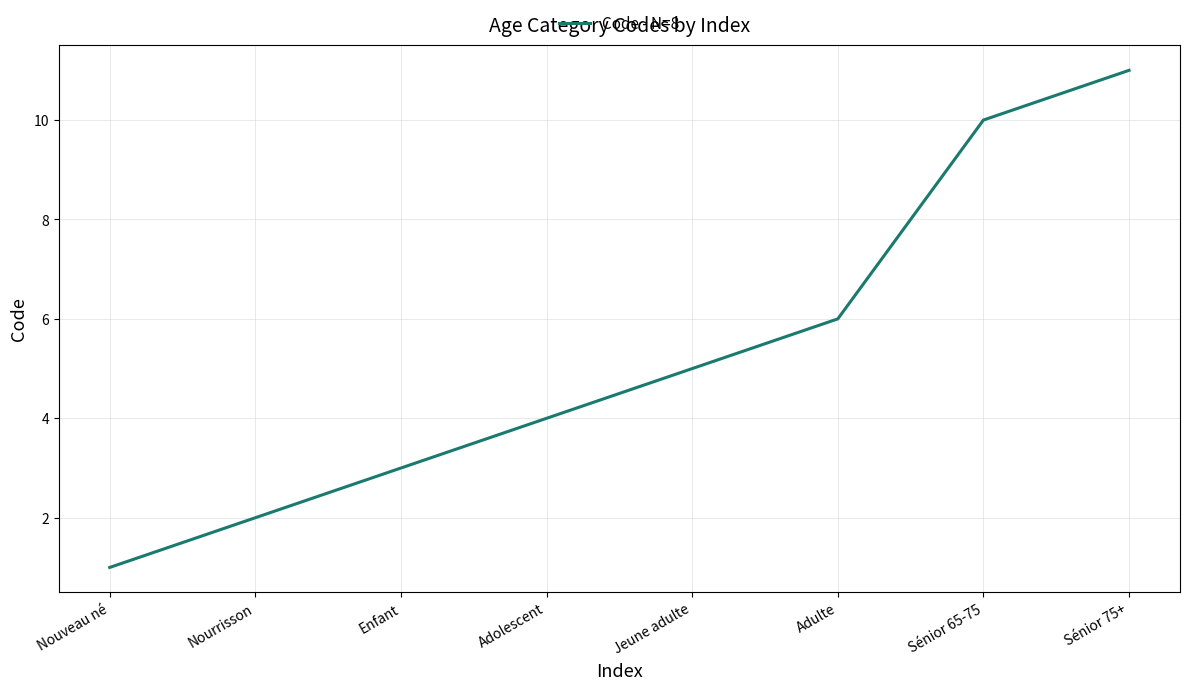

Is this an area chart (filled region under the line)?

No